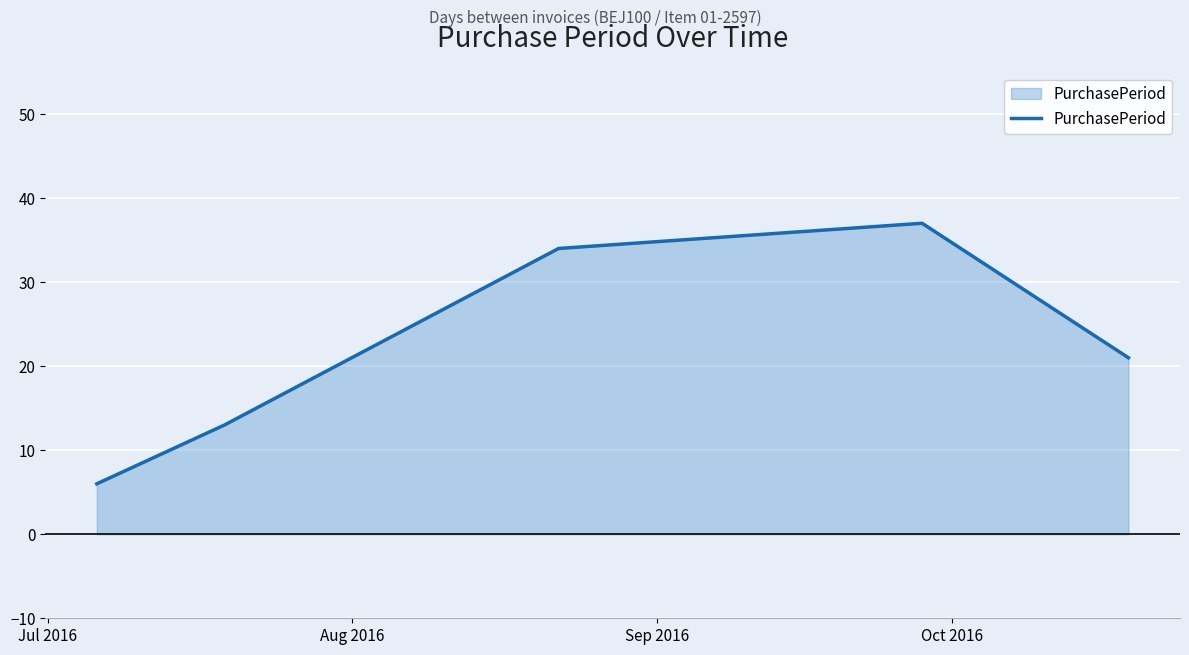

True or false: there are more than 2 points higher than both neighbors.

False